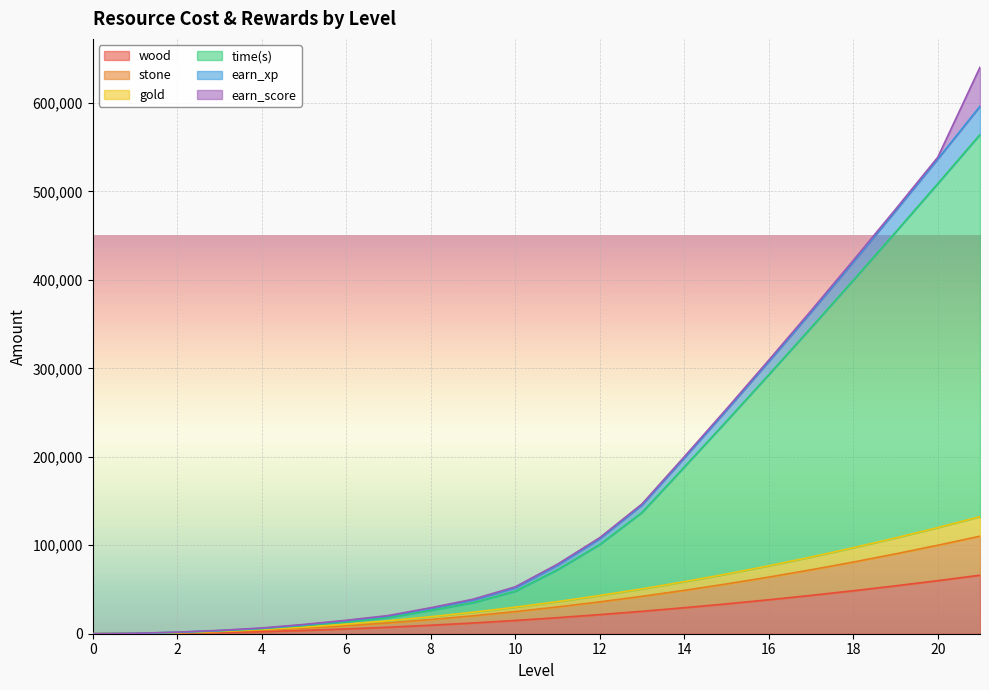

True or false: stone and gold cross at least once.

False